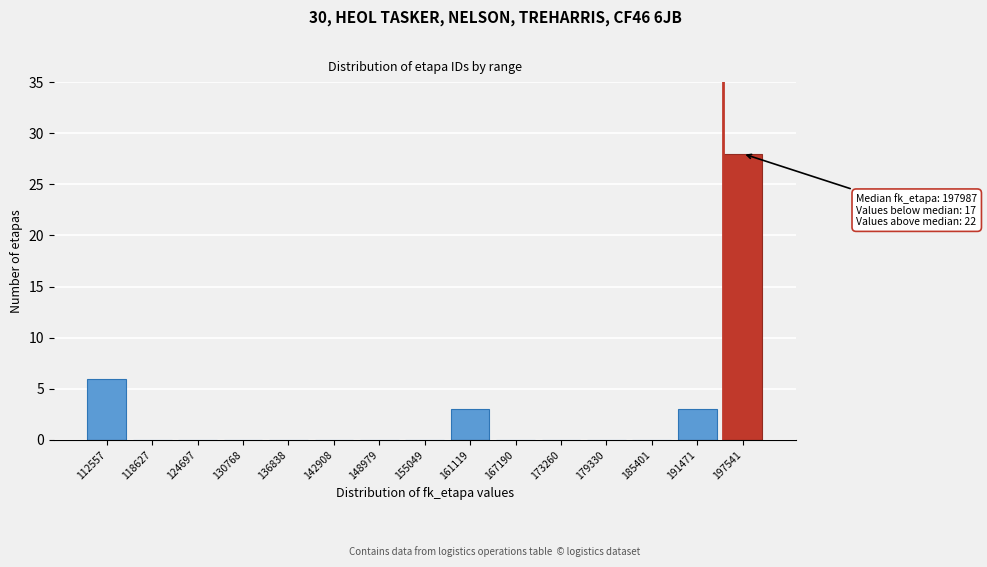

Reading right to left, extract all data points from this chart.

197541=28	191471=3	185401=0	179330=0	173260=0	167190=0	161119=3	155049=0	148979=0	142908=0	136838=0	130768=0	124697=0	118627=0	112557=6